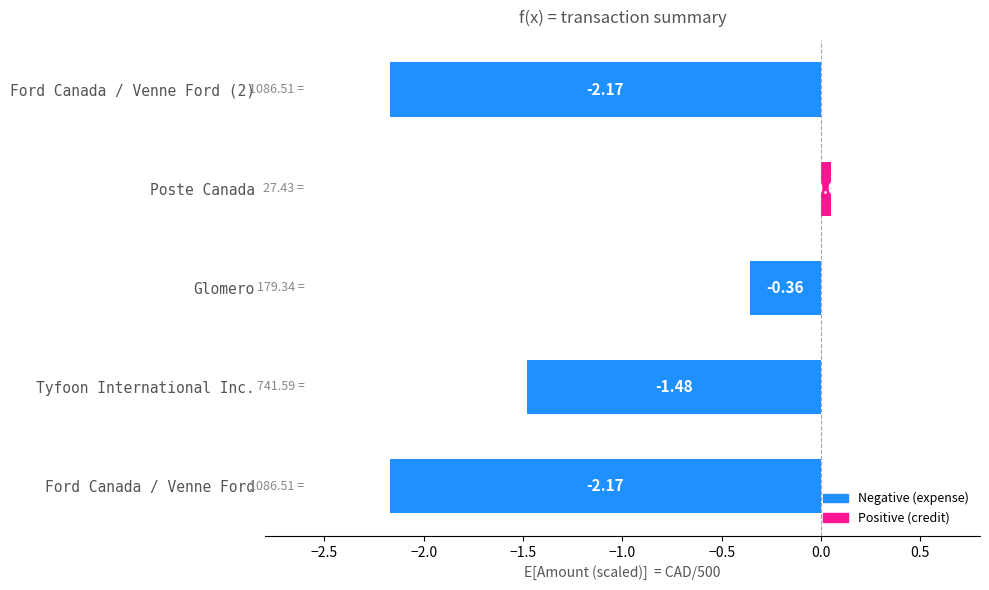

At which category does the chart reach its peak across all series?

Poste Canada